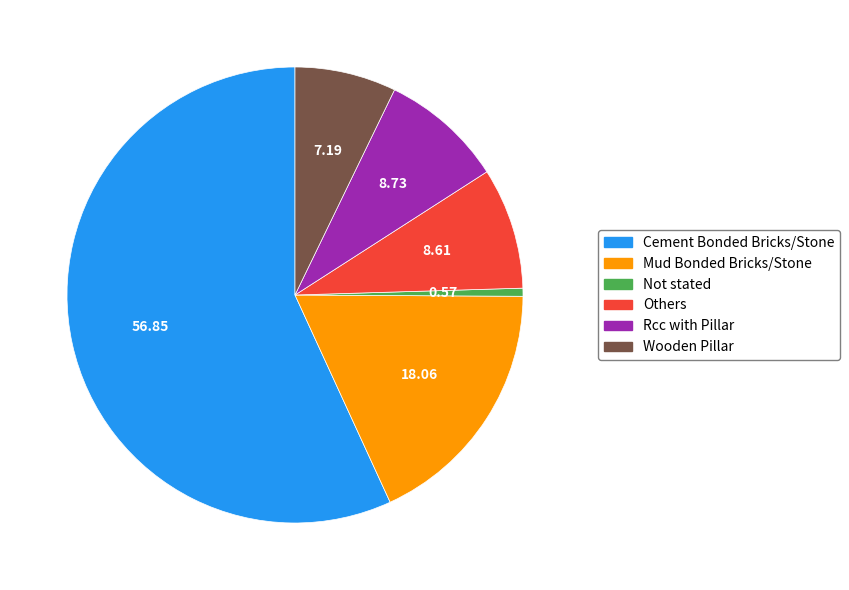

What is the smallest slice in the pie chart?

Not stated